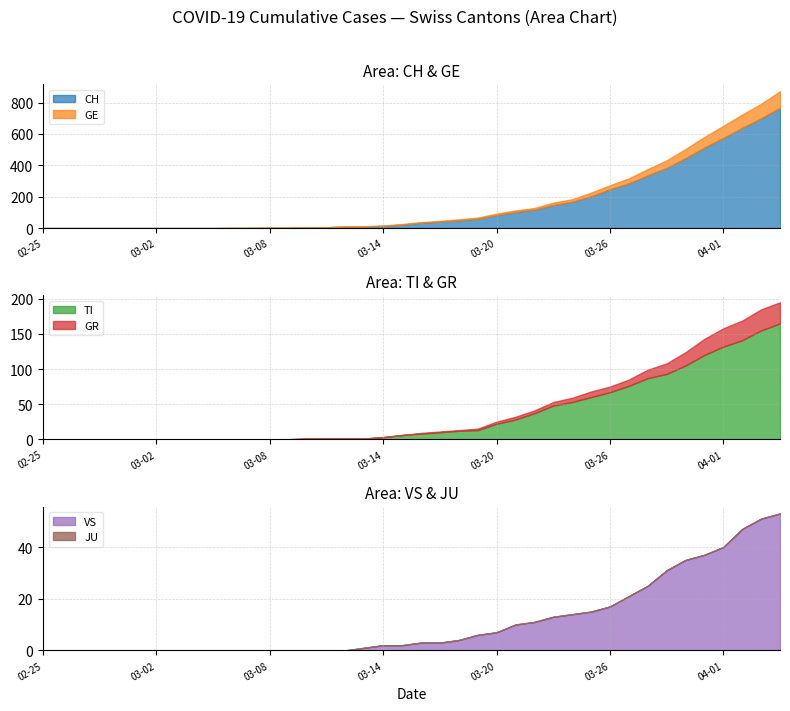

At which label is GR closest to 15?

2020-03-29